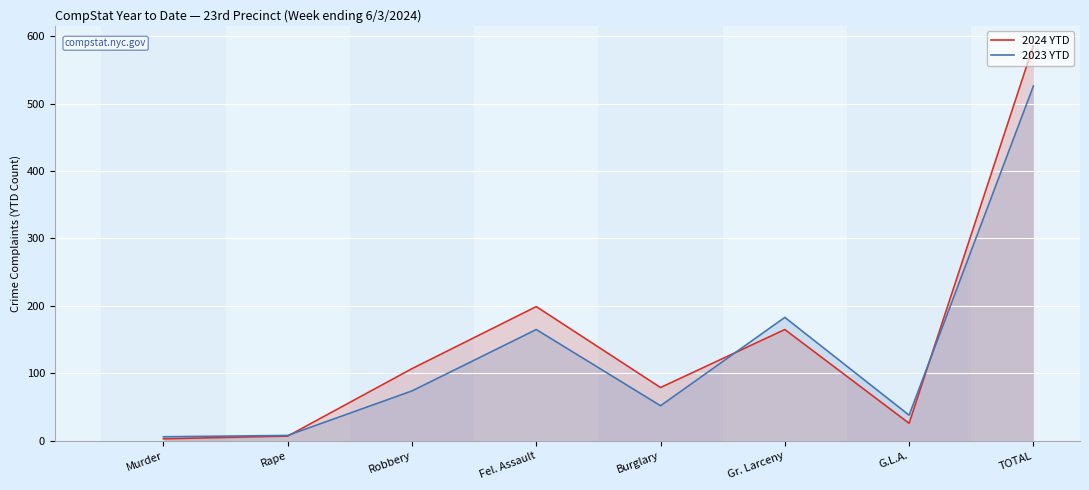

What is the difference between the maximum and second lowest values in the 2023 YTD series?

518